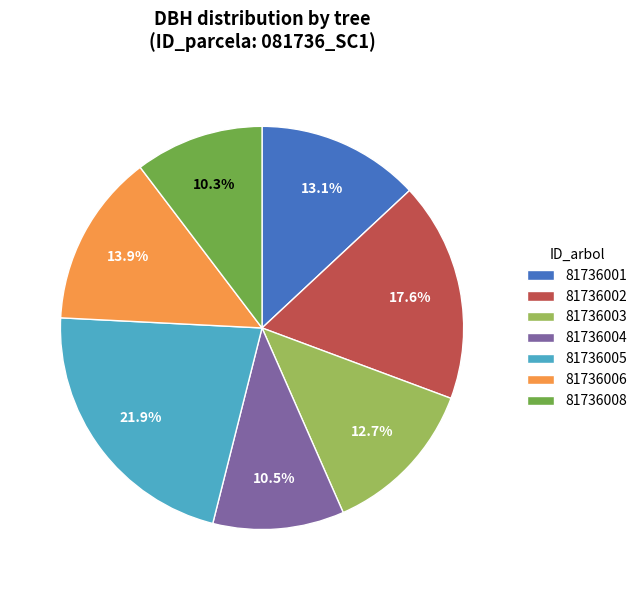

The 81736001 slice represents 8% of the pie. True or false?

False